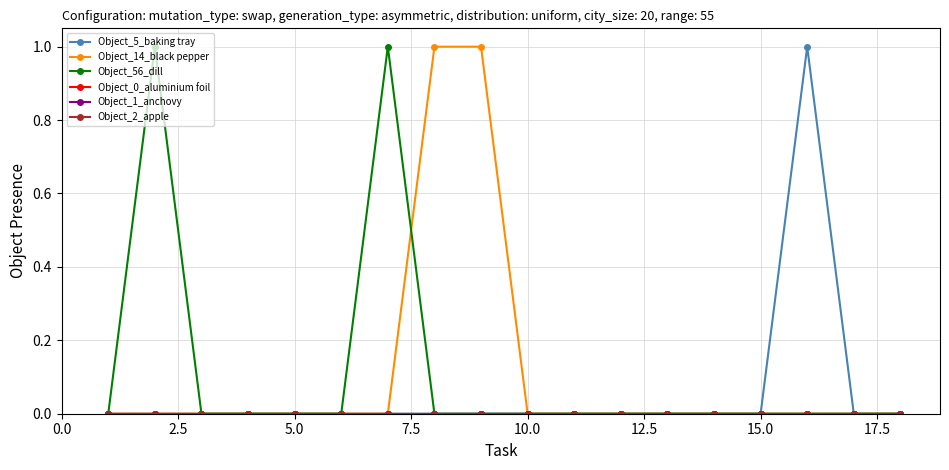

Is this an area chart (filled region under the line)?

No